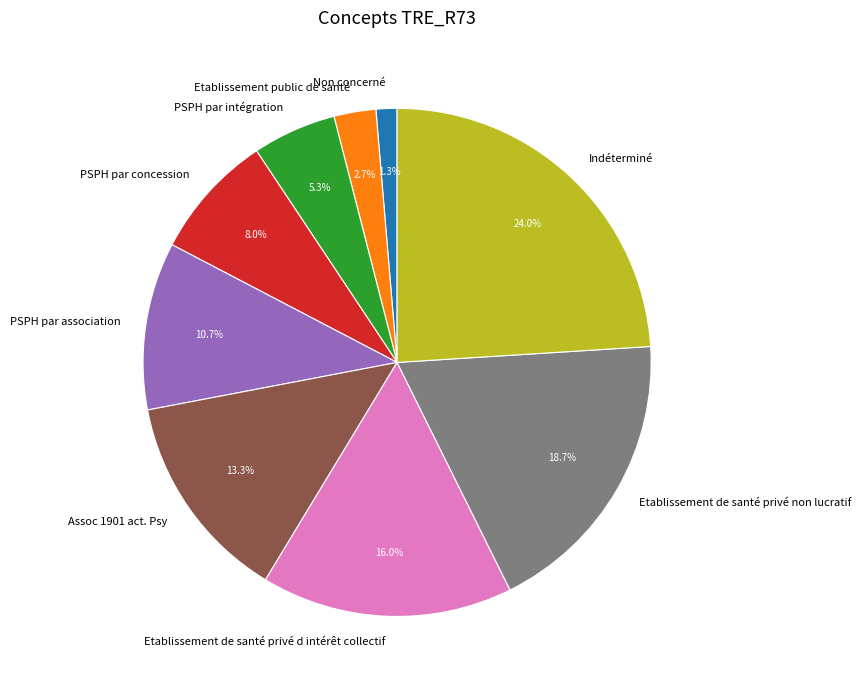

Is there a majority slice in this chart?

No